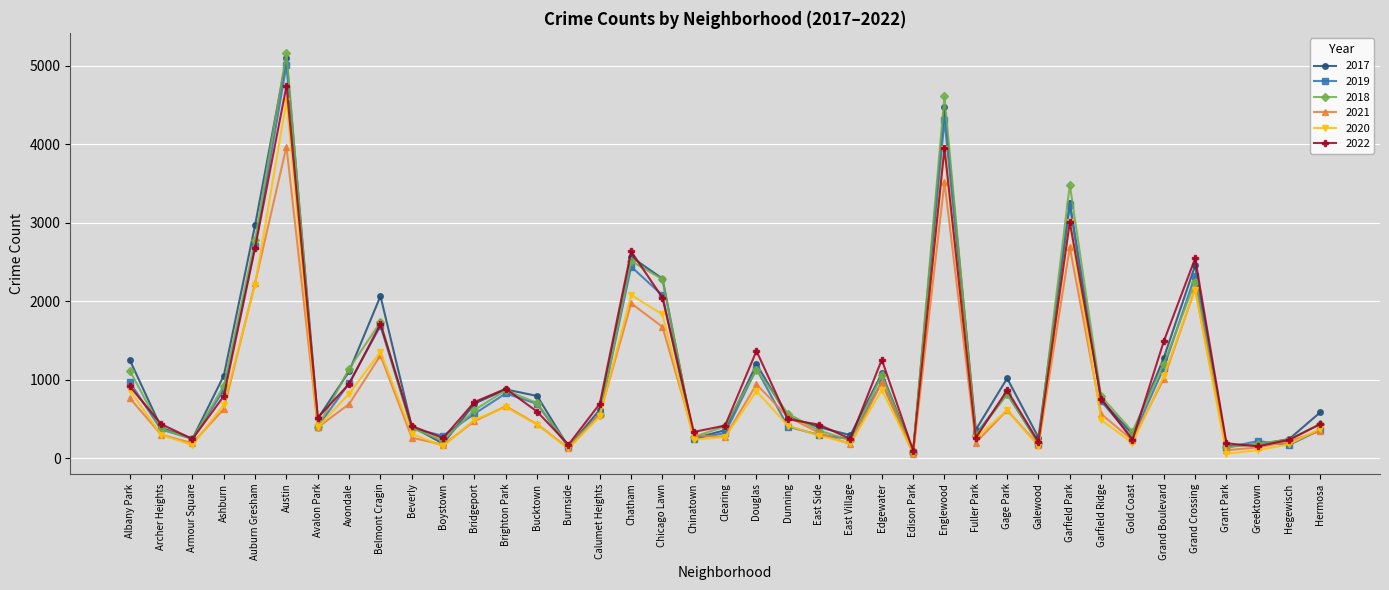

What are all the series names shown in the legend?

2017, 2019, 2018, 2021, 2020, 2022